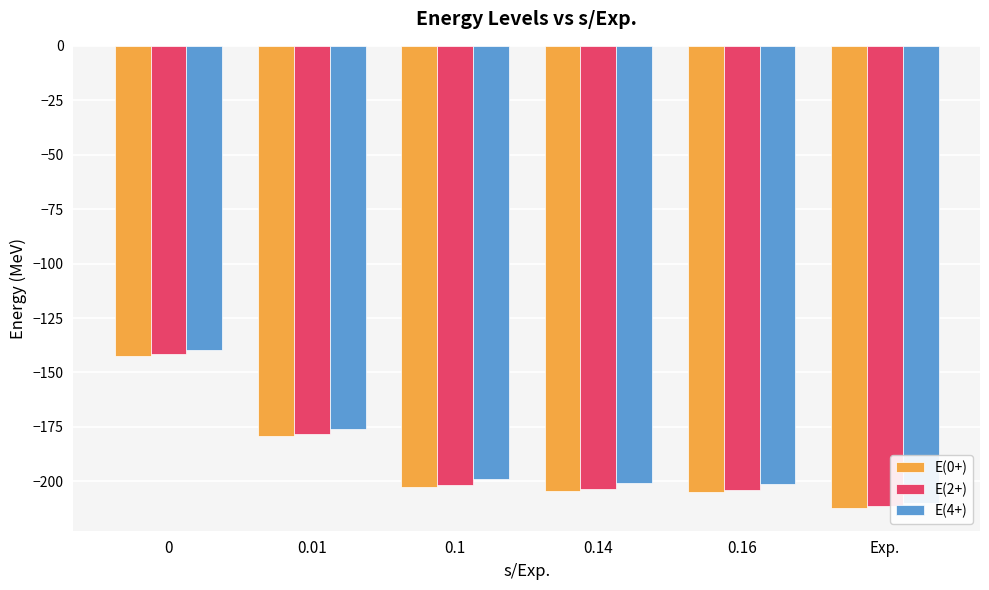

List the series in order of their peak value, lowest first.

E(0+), E(2+), E(4+)